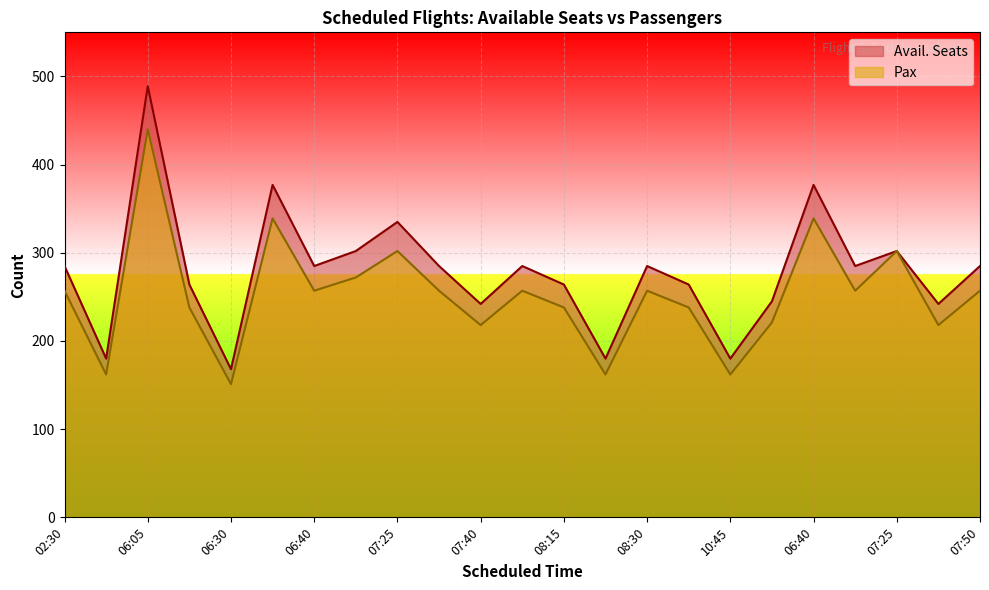

What are all the series names shown in the legend?

Avail. Seats, Pax